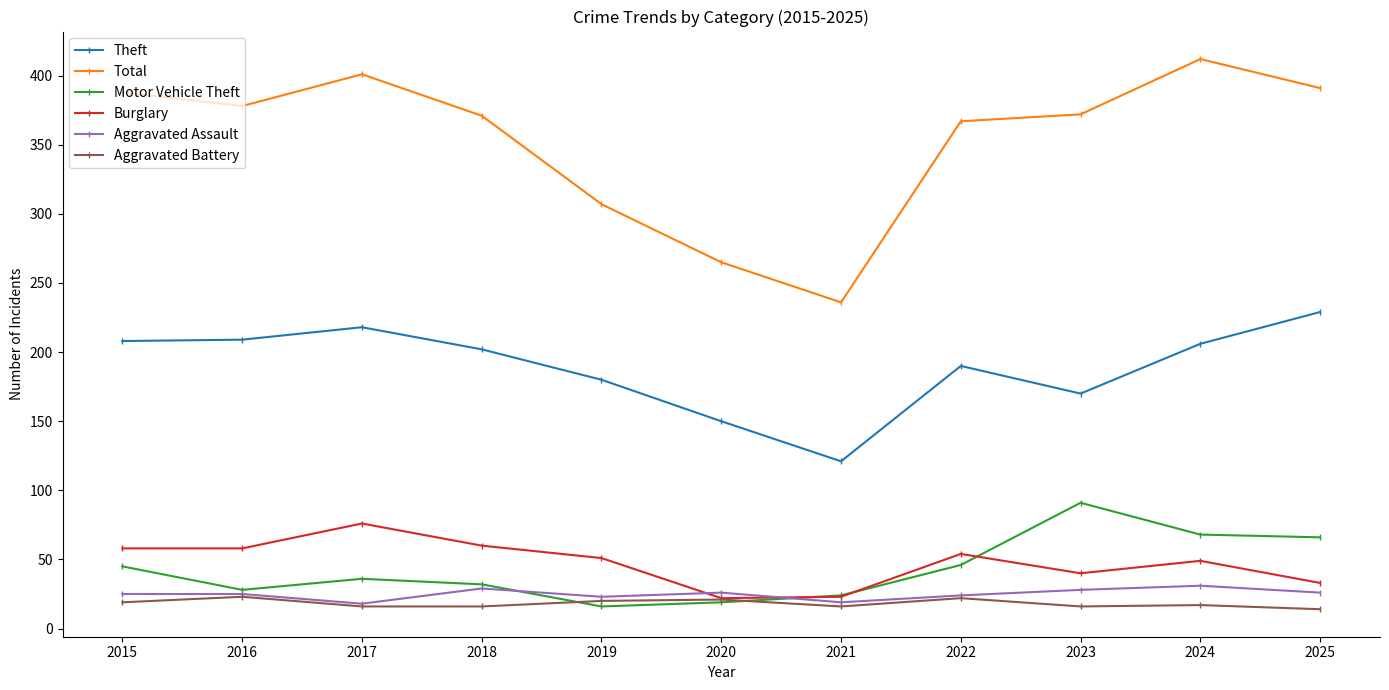

How many Aggravated Battery values are between 16 and 21?

8